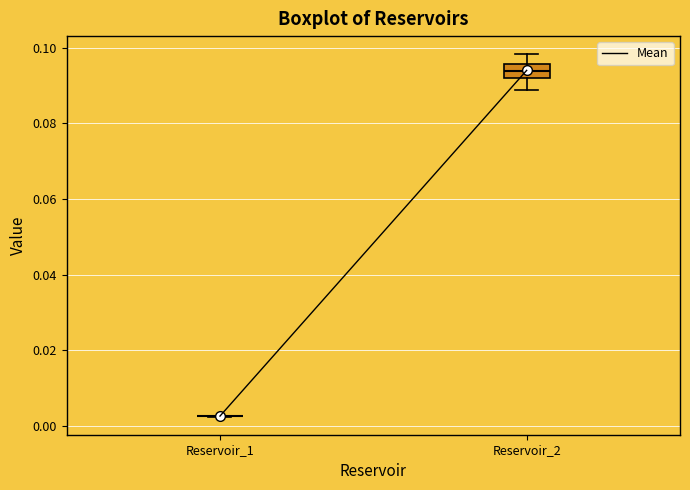

Reading left to right, transcribe this box plot: for each box, give where its median line is, the range the box spans, and where its two whiskers end, as read against the y-axis. The values are not printed on the chart, so give them approximately, as read against the axis.

Reservoir_1: box collapsed to a line at 0.002, whiskers 0.002 to 0.002
Reservoir_2: median 0.094, box 0.092 to 0.096, whiskers 0.088 to 0.098